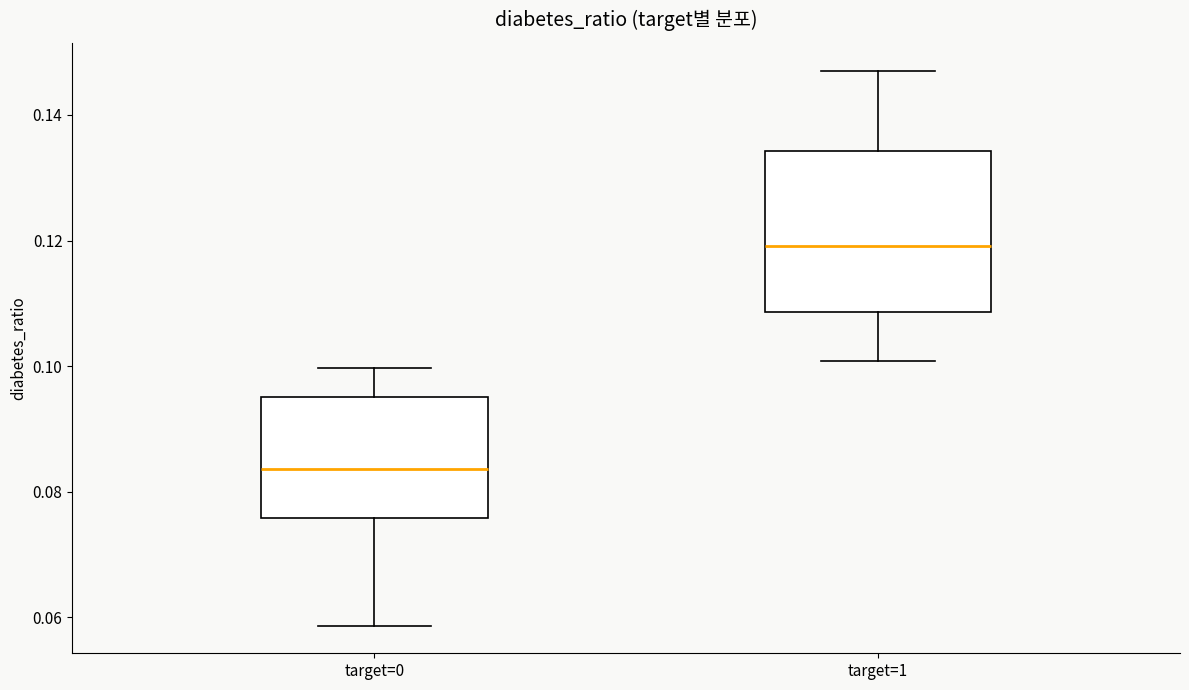

Reading left to right, read every box against the y-axis: the position of its median line, the range the box covers, and the ends of its whiskers. The values are not printed on the chart, so give them approximately, as read against the axis.

target=0: median 0.084, box 0.076 to 0.096, whiskers 0.058 to 0.100
target=1: median 0.120, box 0.108 to 0.134, whiskers 0.100 to 0.148